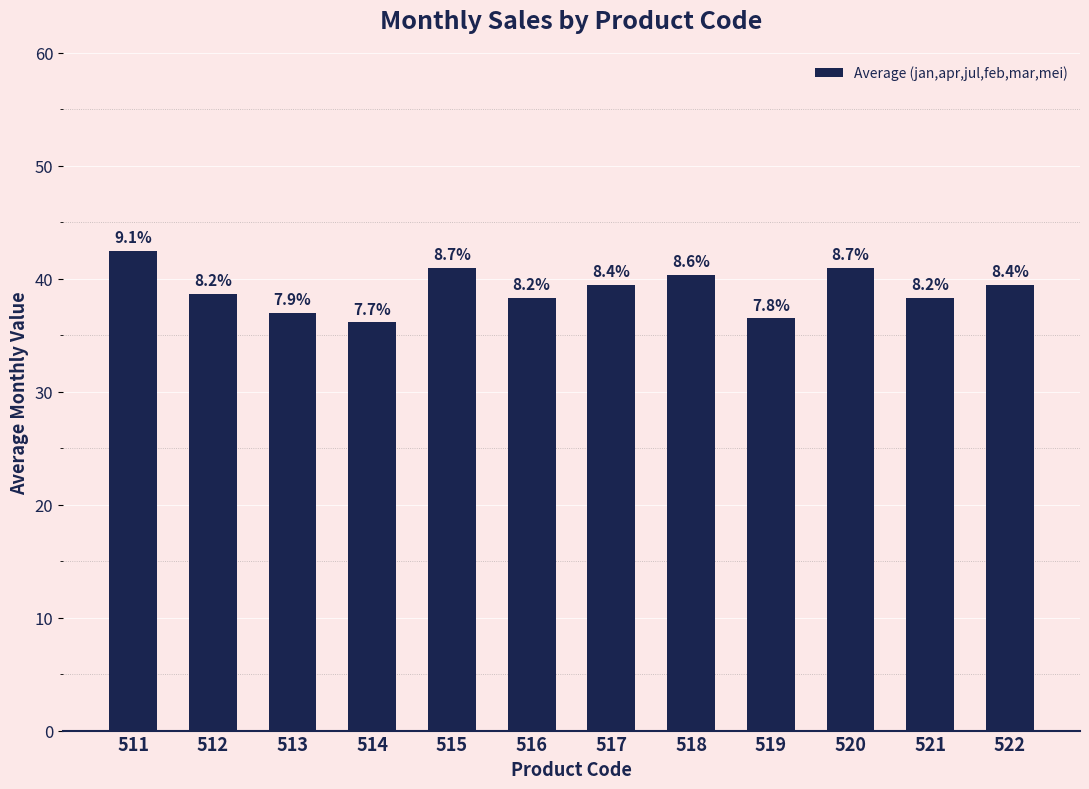

What is the difference between the values at 515 and 522?

1.5